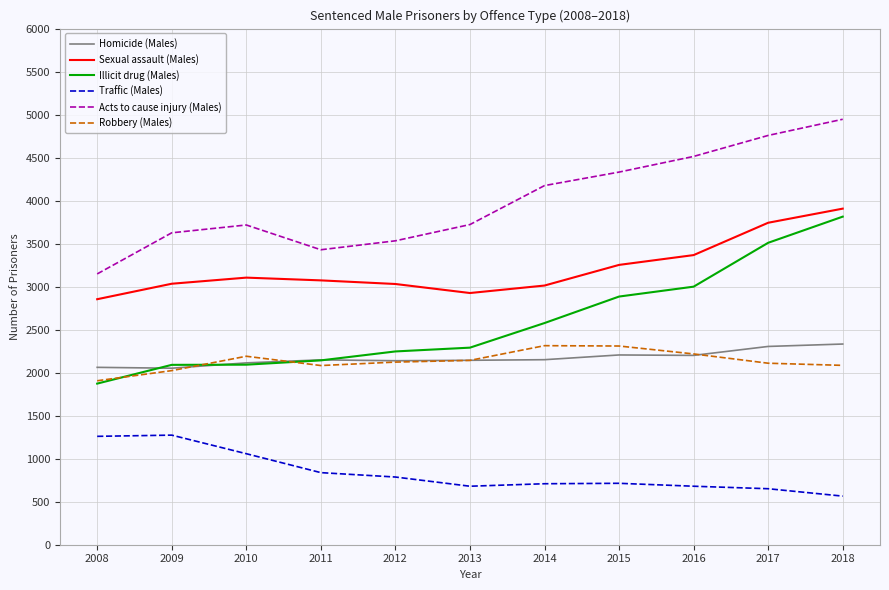

At which label is Acts to cause injury (Males) closest to 4047?

2014